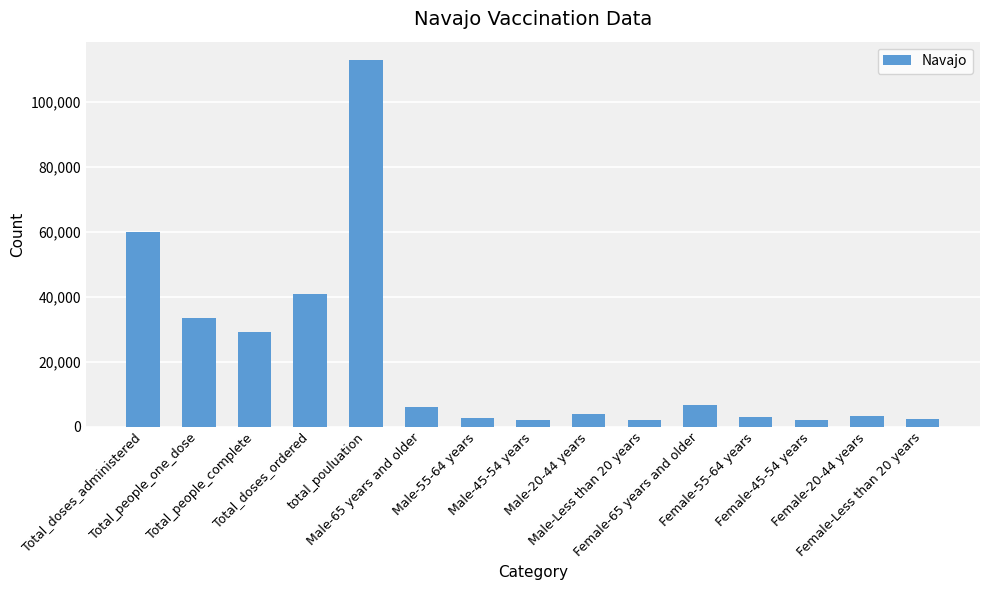

What is the average value?

20641